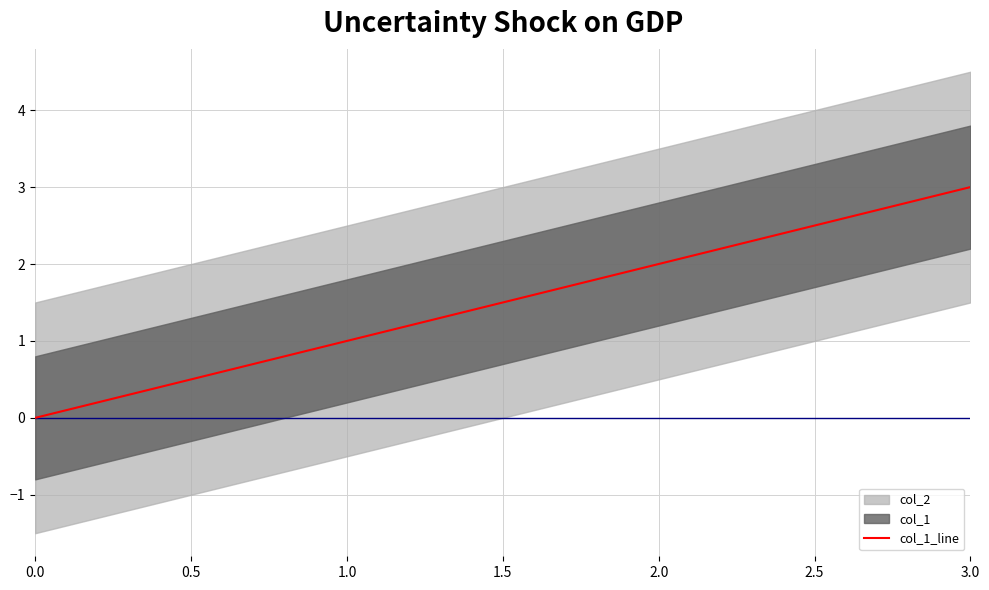

Is it true that col_1_line equals 1 at 1.0?

True